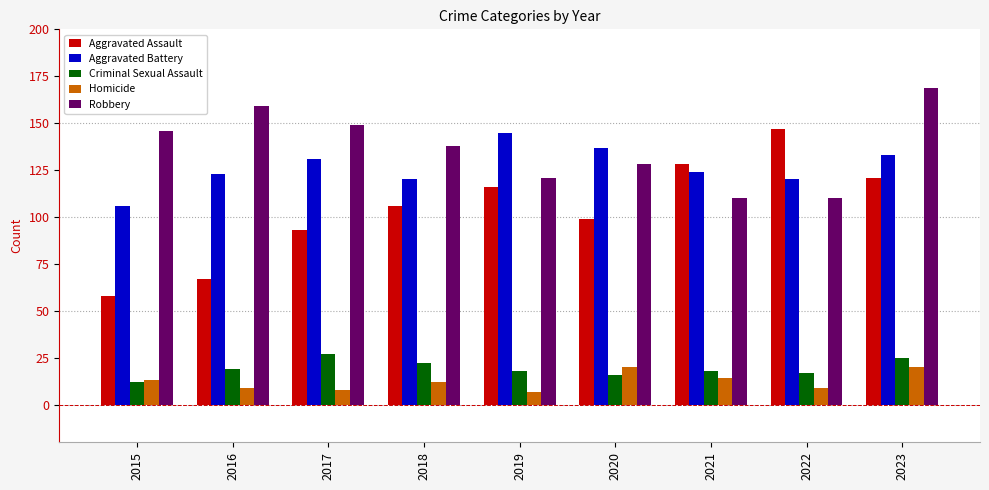

The Aggravated Assault series shows 190 at 2019. True or false?

False